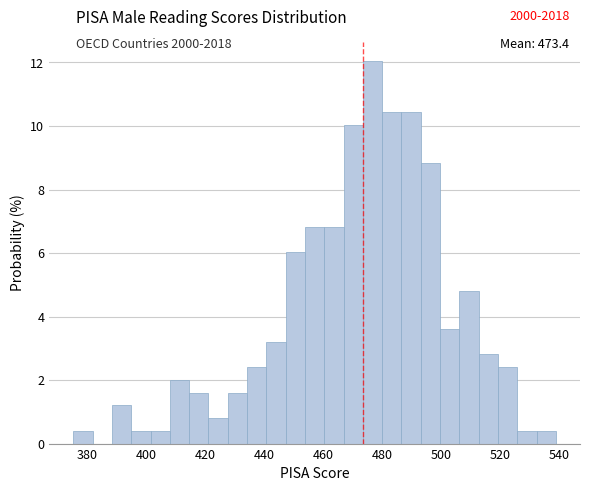

Read against the x-axis, roughly where is the centre of the tallest bar?

476